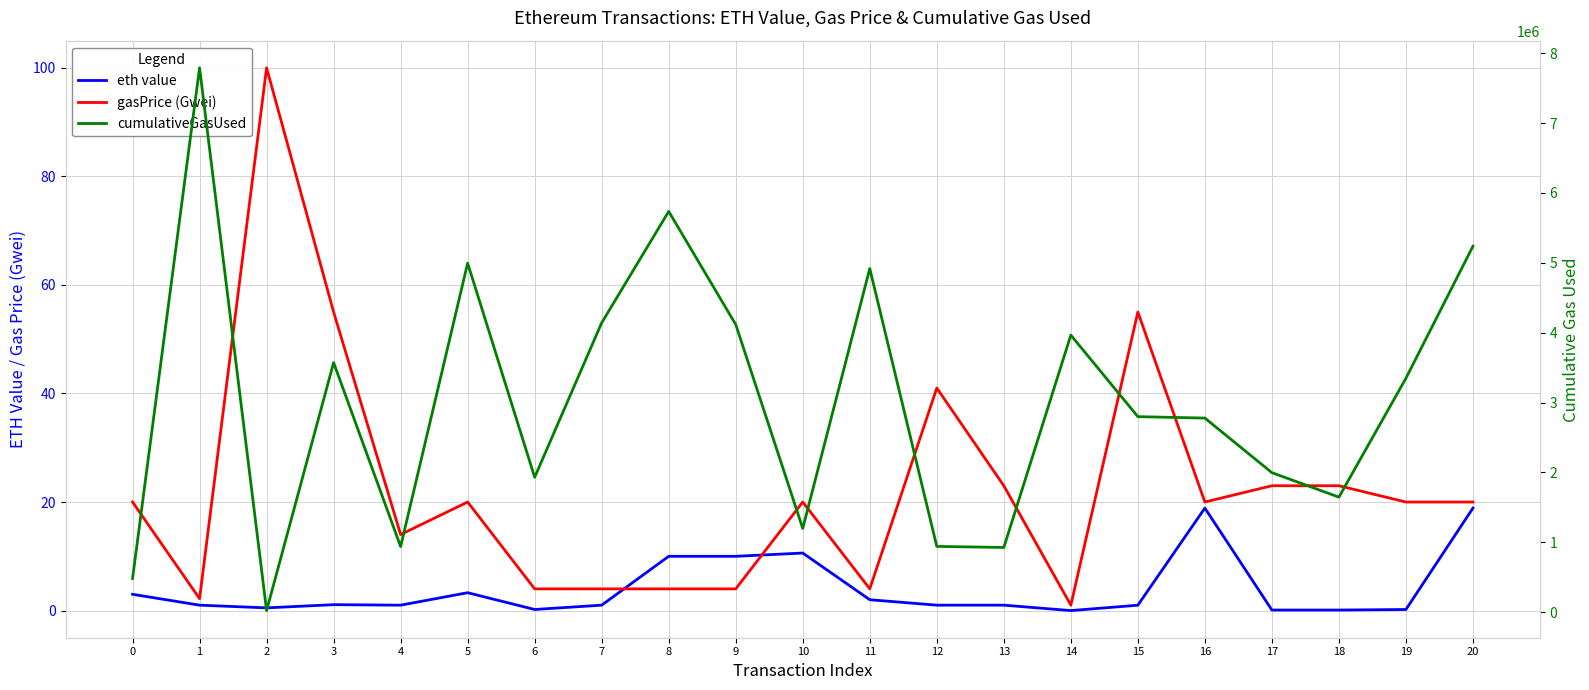

At which label does eth value reach its peak?

16